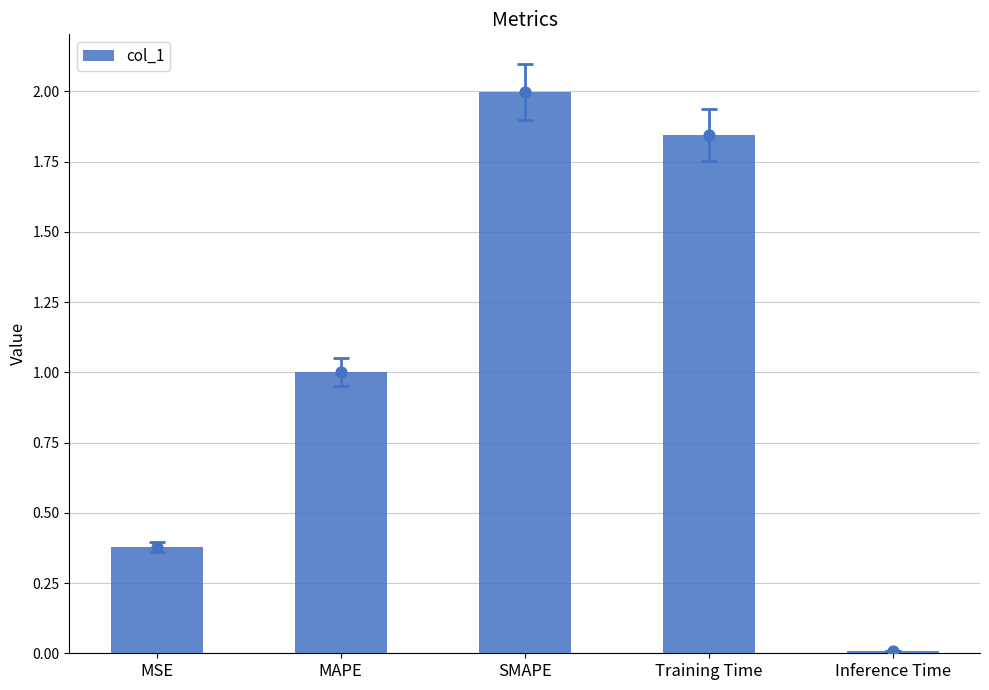

What is the change in value from SMAPE to Inference Time?

-2.0